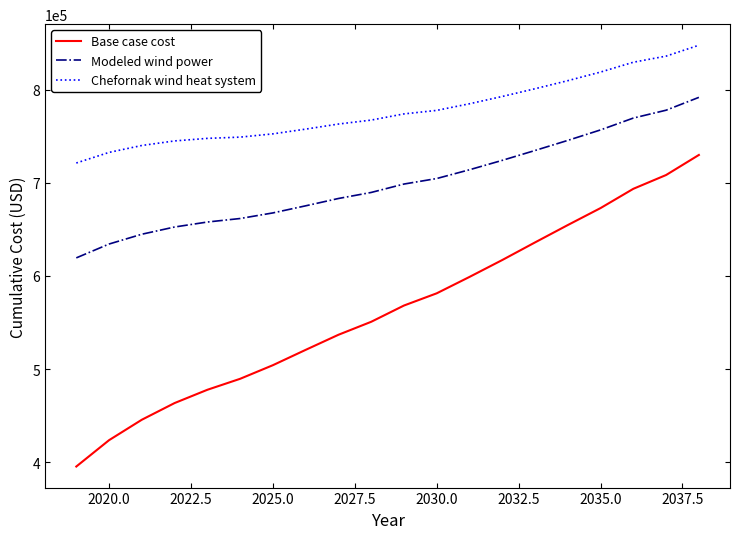

Which series has the largest range (max minus min)?

Base case cost